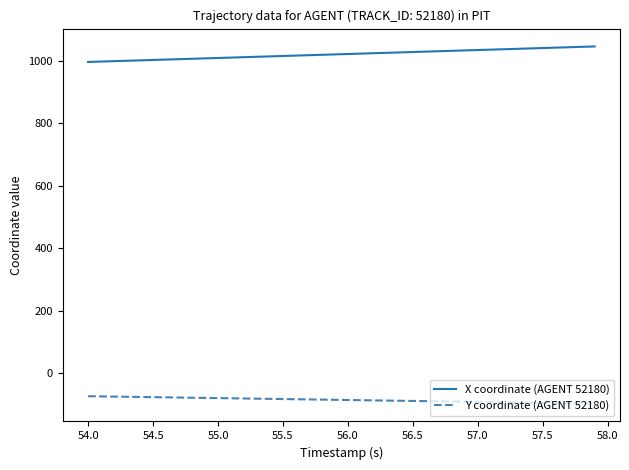

Which series has the largest total across all categories?

X coordinate (AGENT 52180)